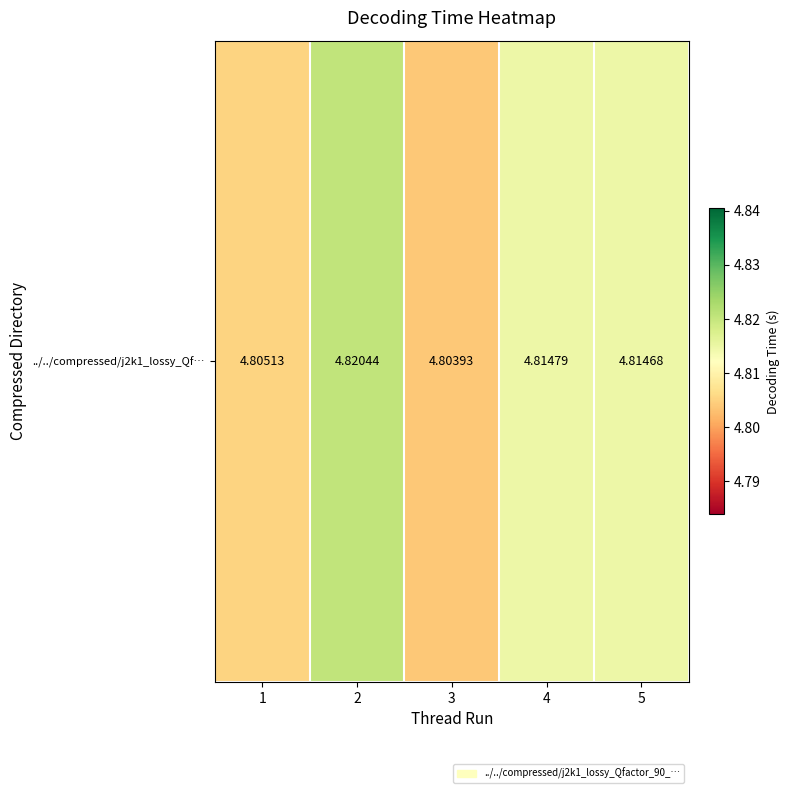

Read the value at 5.

4.8